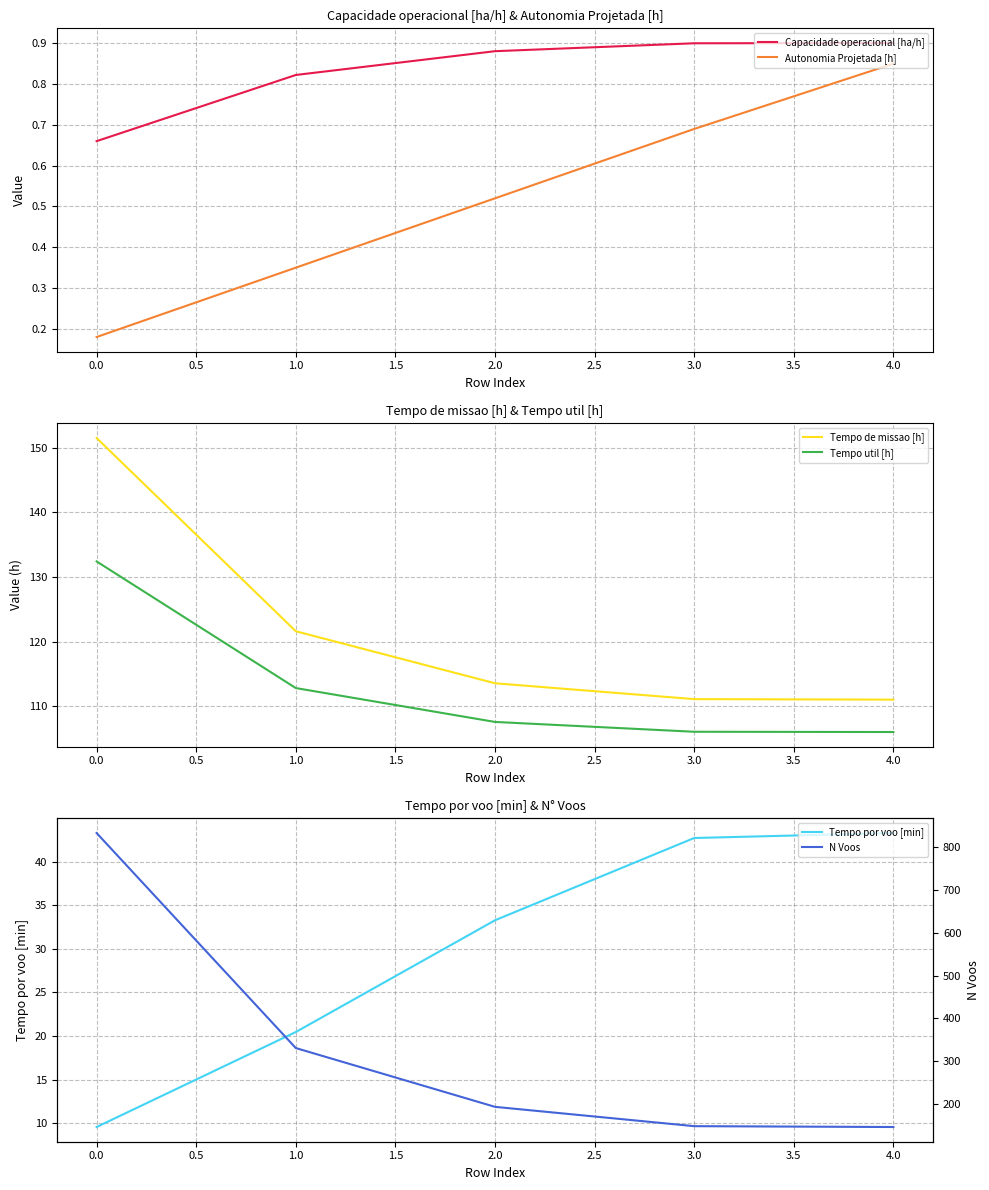

True or false: Capacidade operacional [ha/h] and Autonomia Projetada [h] intersect in this chart.

False